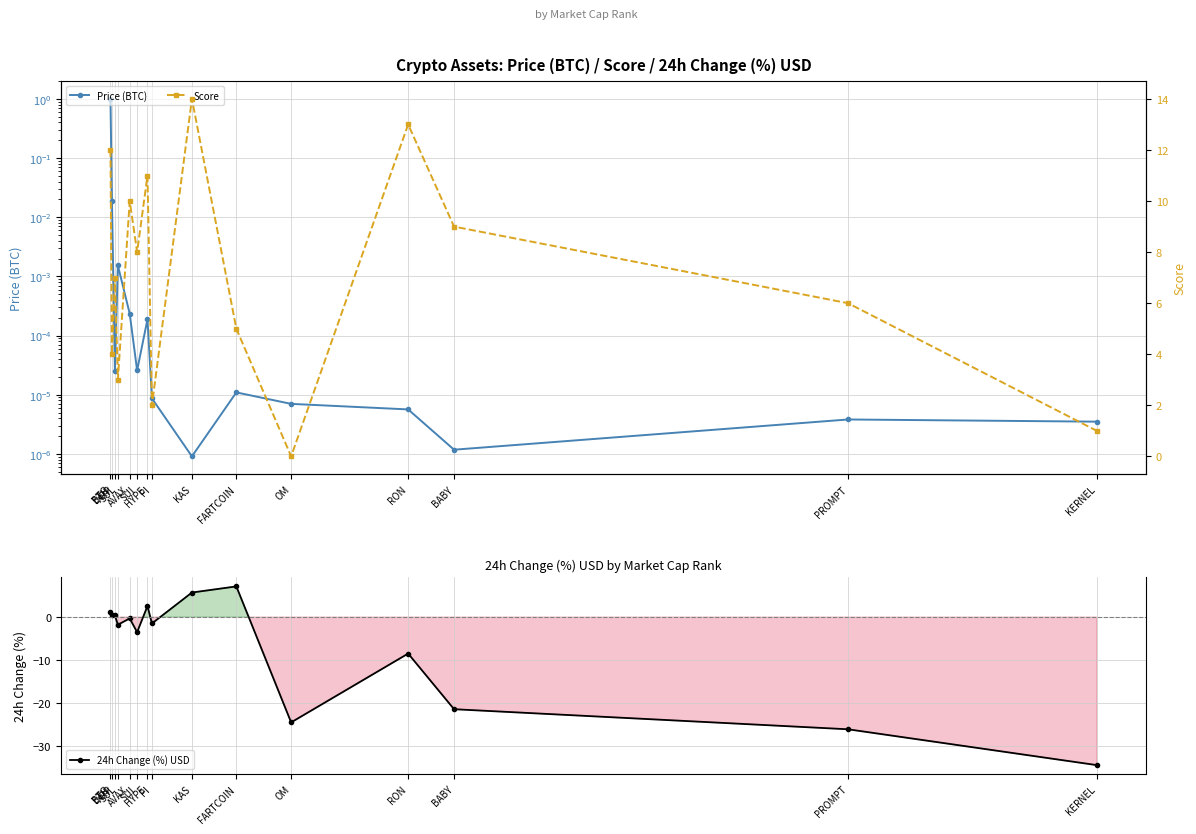

What is the difference between the highest and lowest values at SUI?

11.5